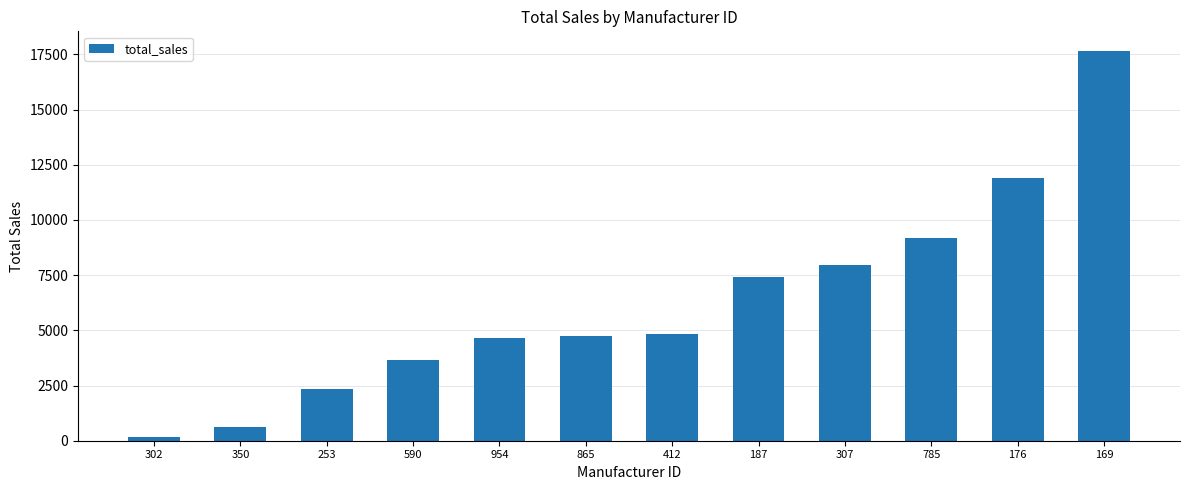

At which label is the value closest to 8904?

785